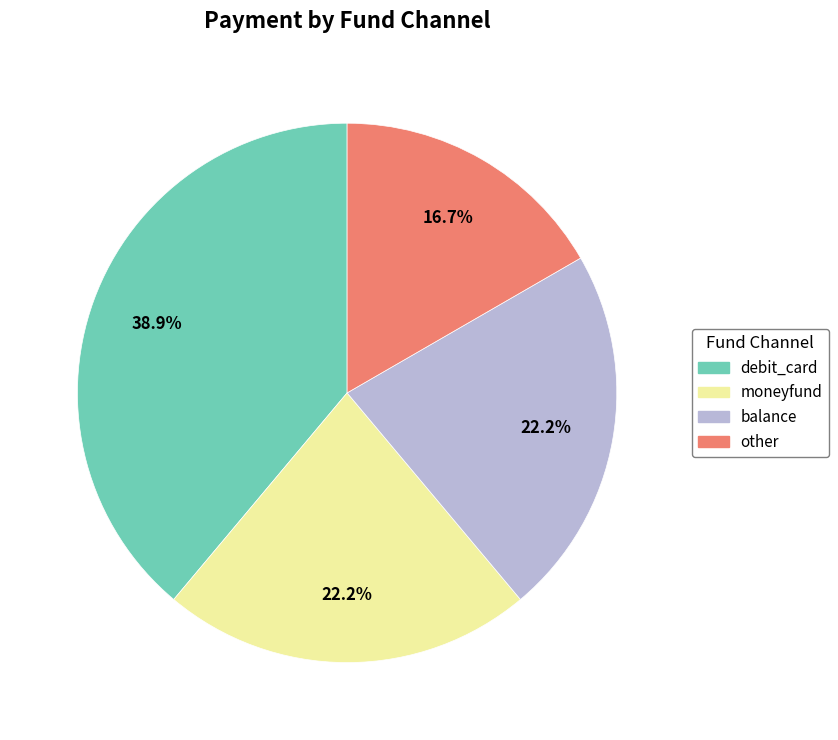

To the nearest percent, what is the difference between the largest and smallest slice percentages?

22%